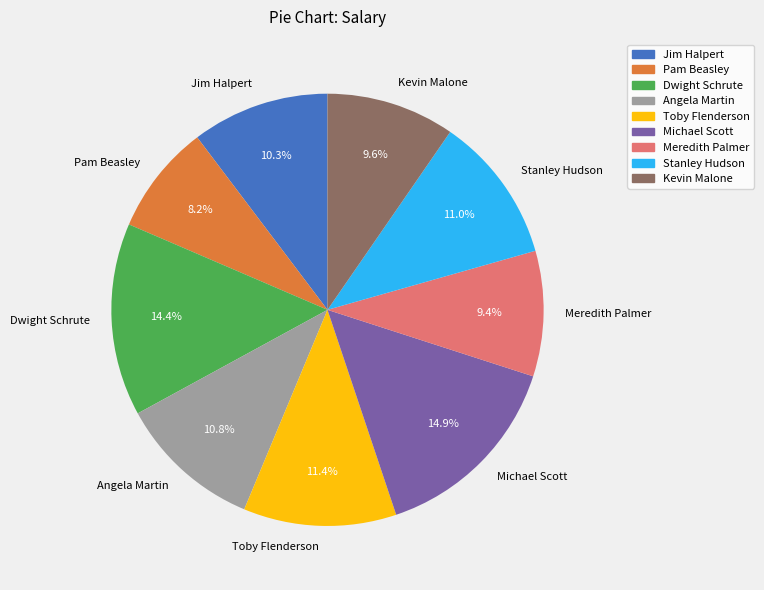

Approximately how many times larger is the value at Dwight Schrute compared to Michael Scott?

1.0